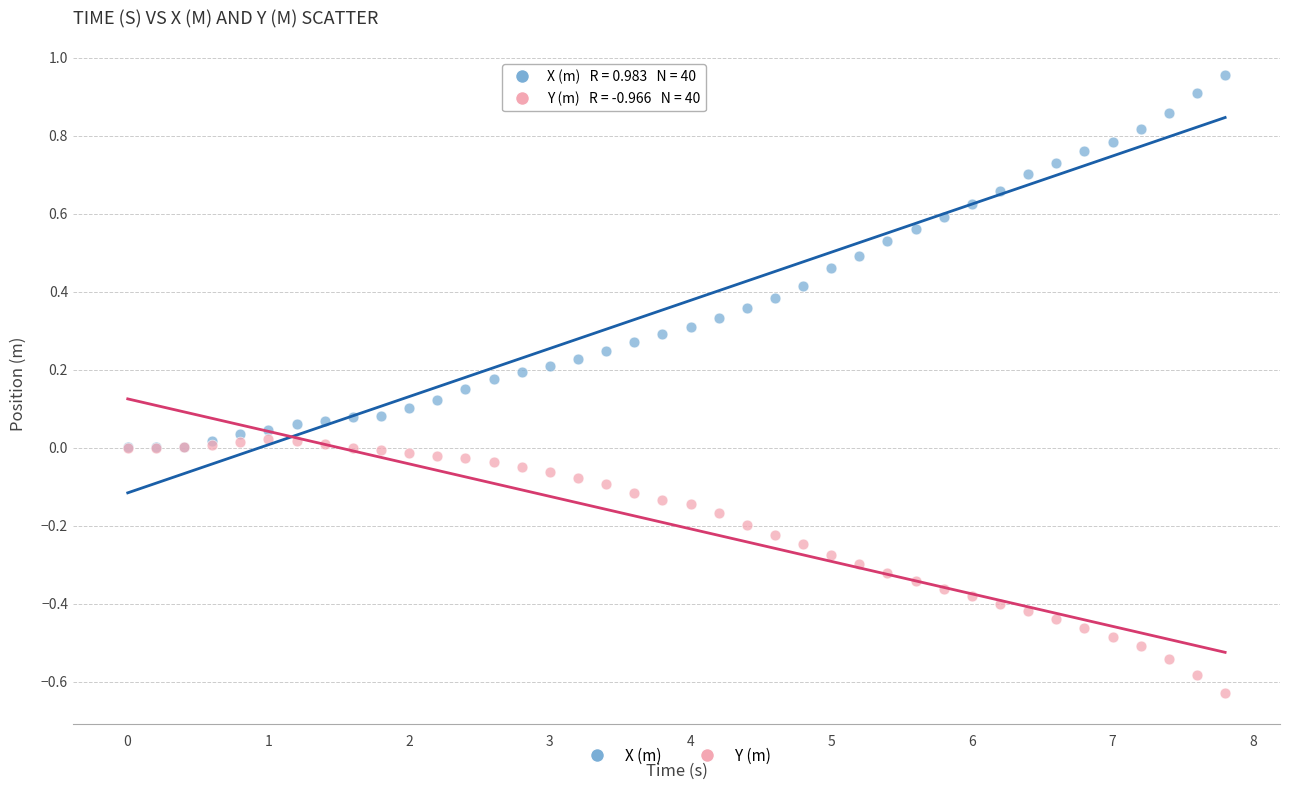

Which series contains the lowest Y value?

Y (m)